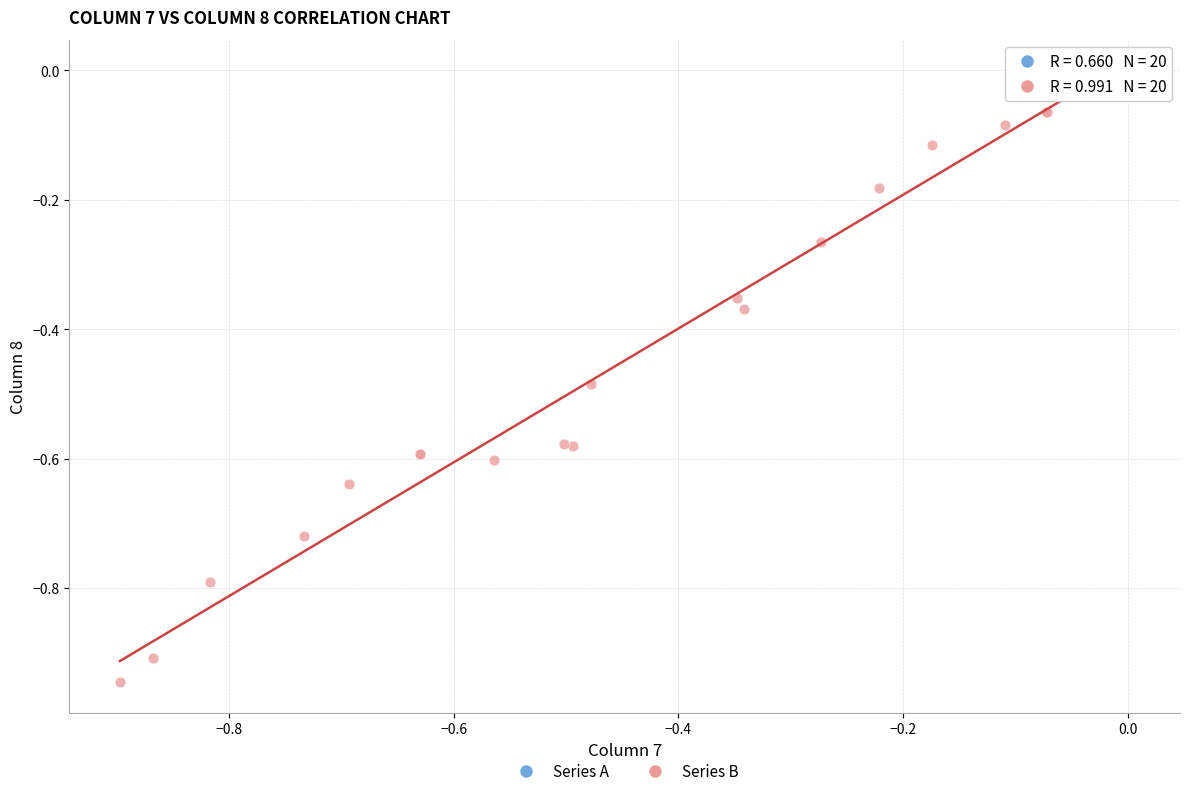

Which series reaches the minimum Y coordinate?

Series B